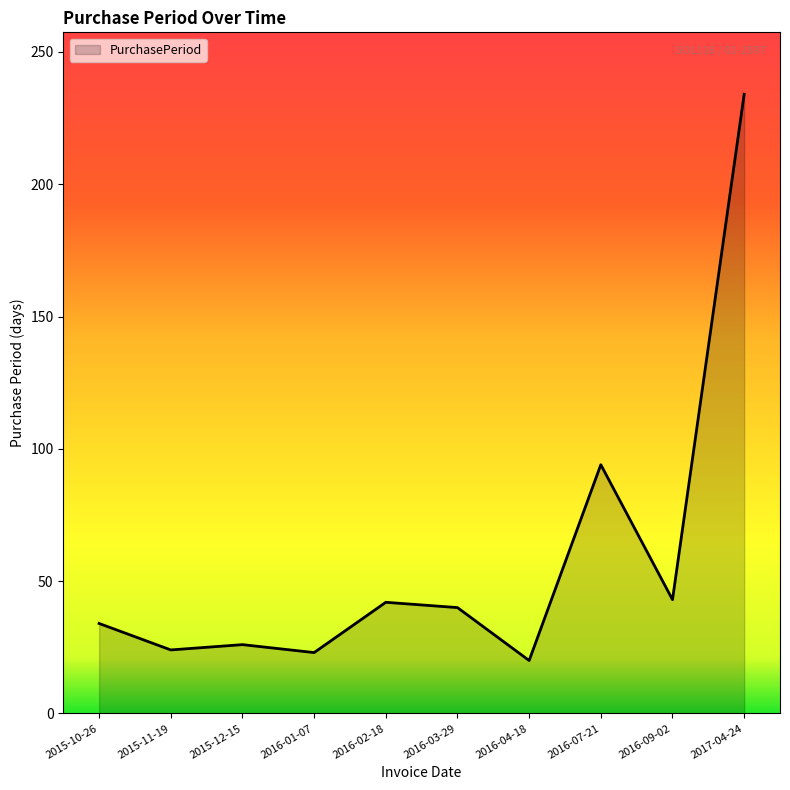

What is the smallest value displayed?

20